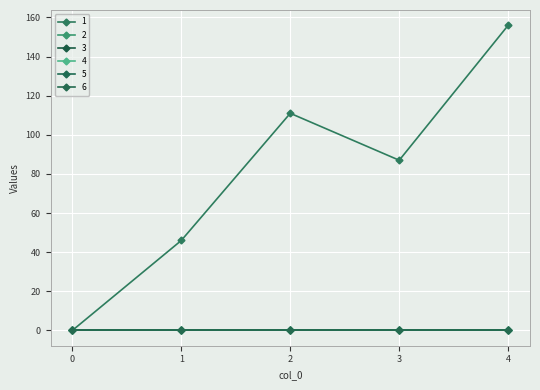

The 3 series shows 0 at 3. True or false?

True